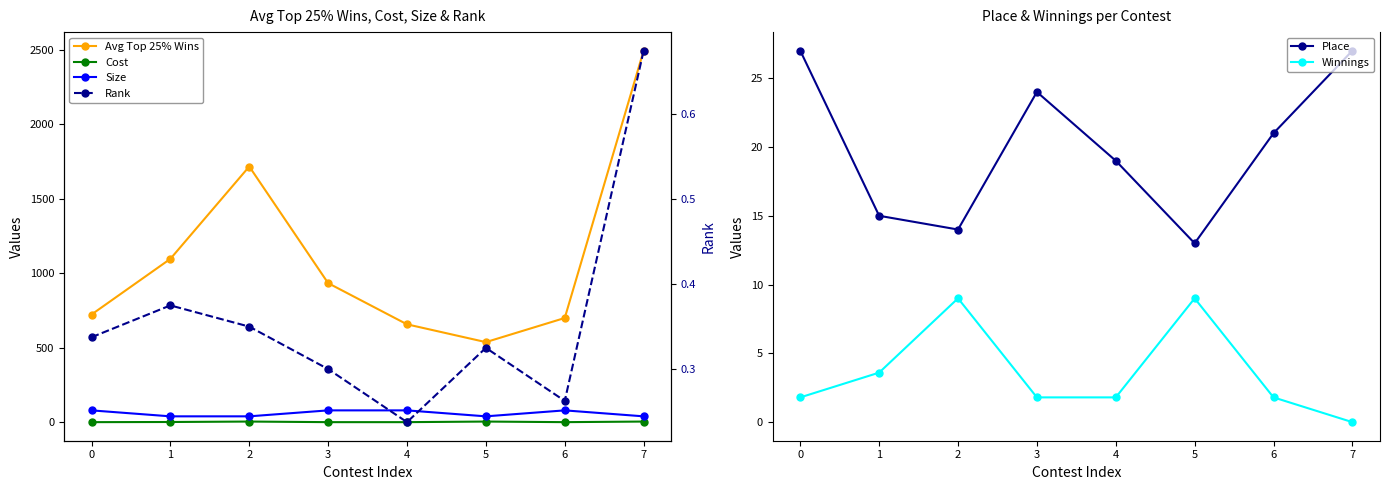

What value does the Size series have at 1?

40.0